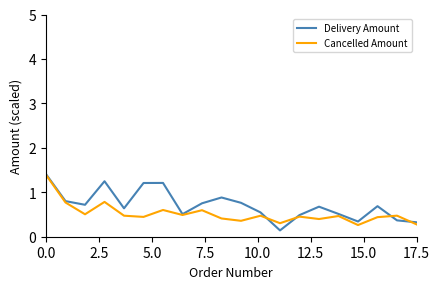

What is the maximum value for Cancelled Amount?

1.4